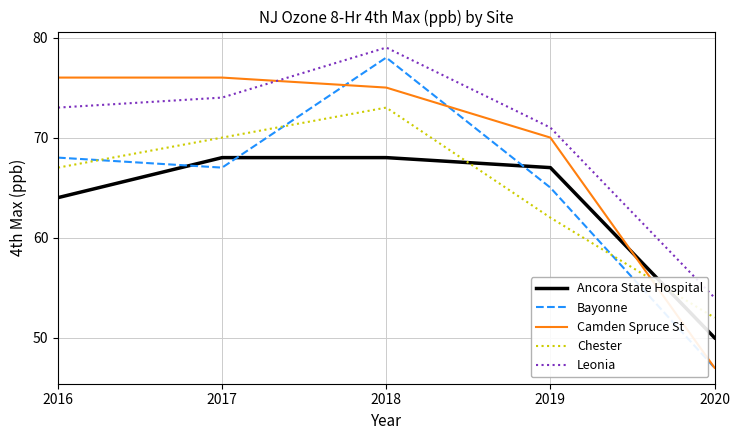

What is the minimum value shown in the chart?

47